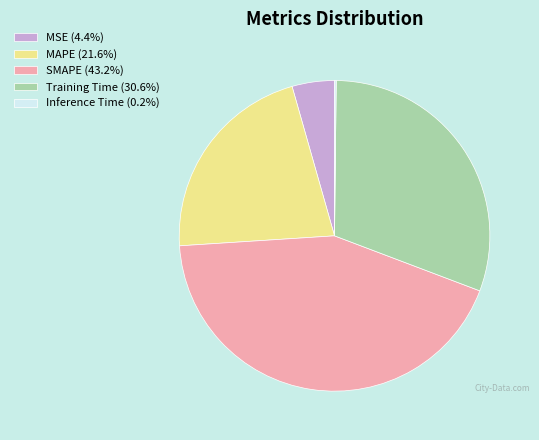

Does MAPE account for over 50% of the chart?

No